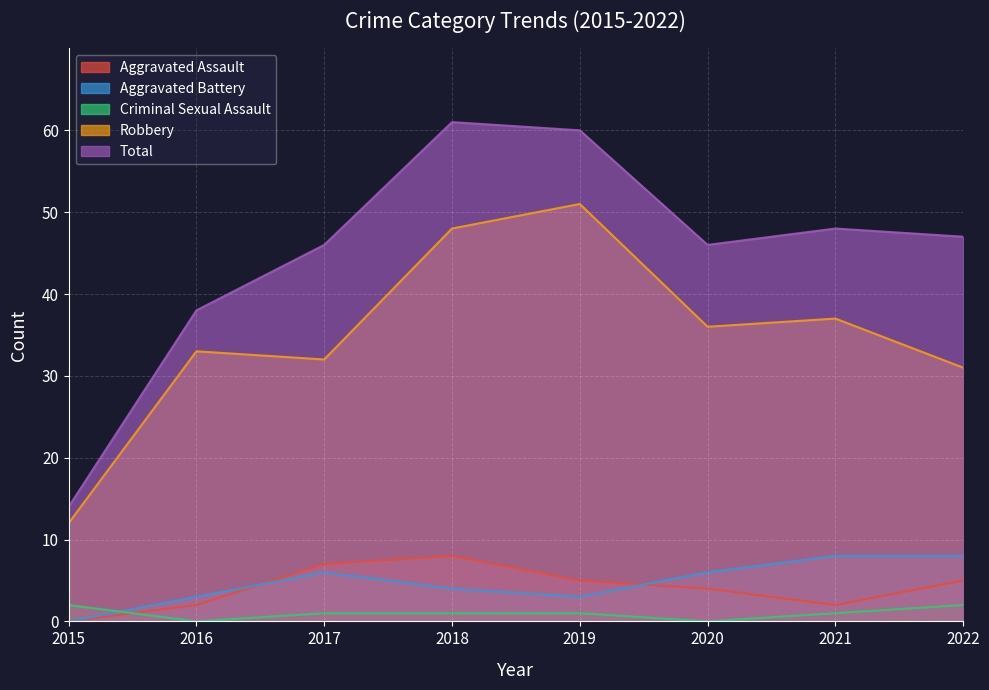

What is the sum of the Robbery values at 2022 and 2016?

64